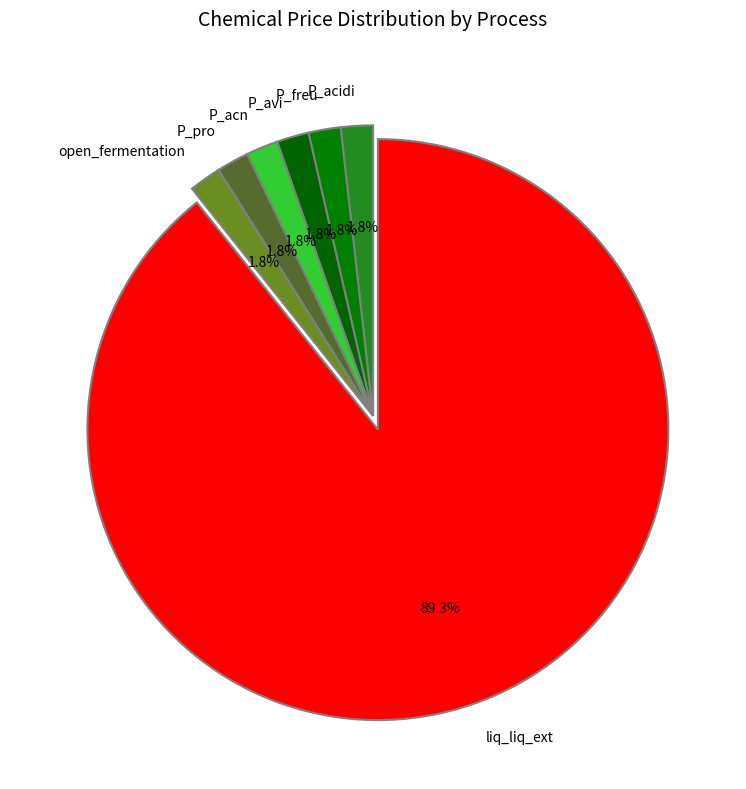

What percentage is NOT represented by P_acidi?

98.2%